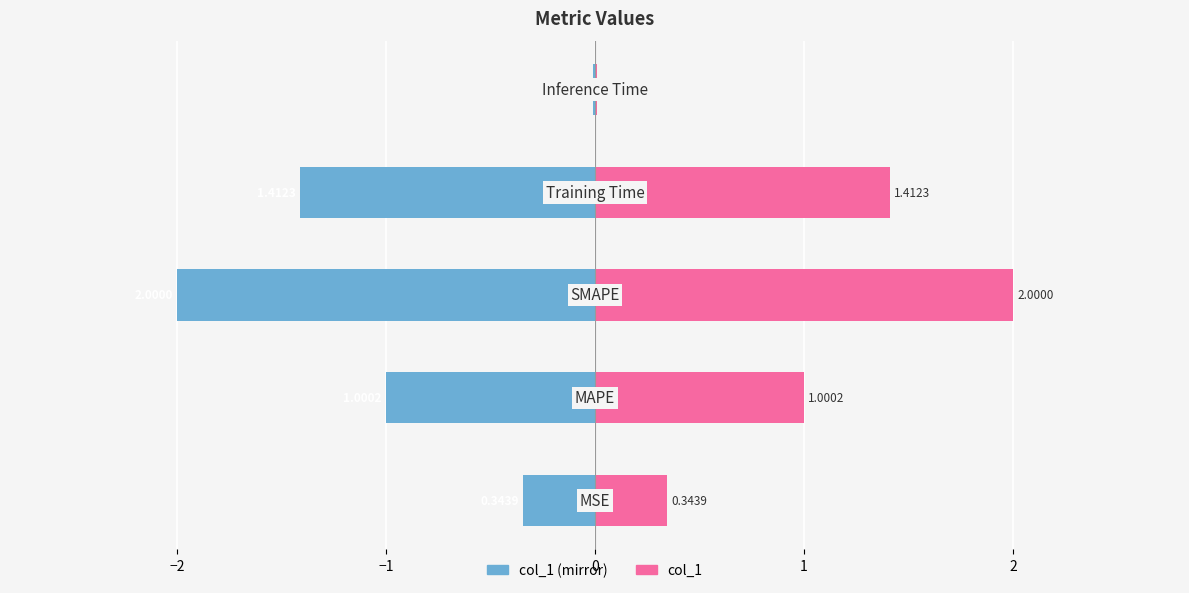

What is the difference between the maximum and minimum values in the col_1 series?

2.0